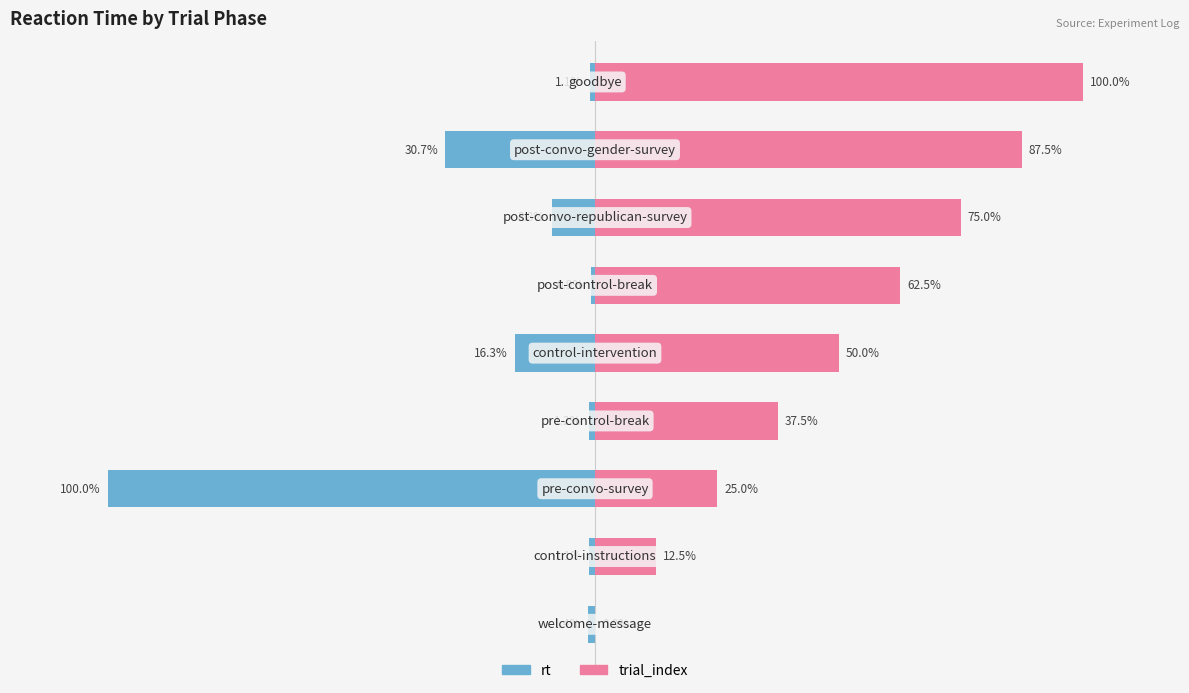

Rank the series by their average value, from lowest to highest.

rt, trial_index